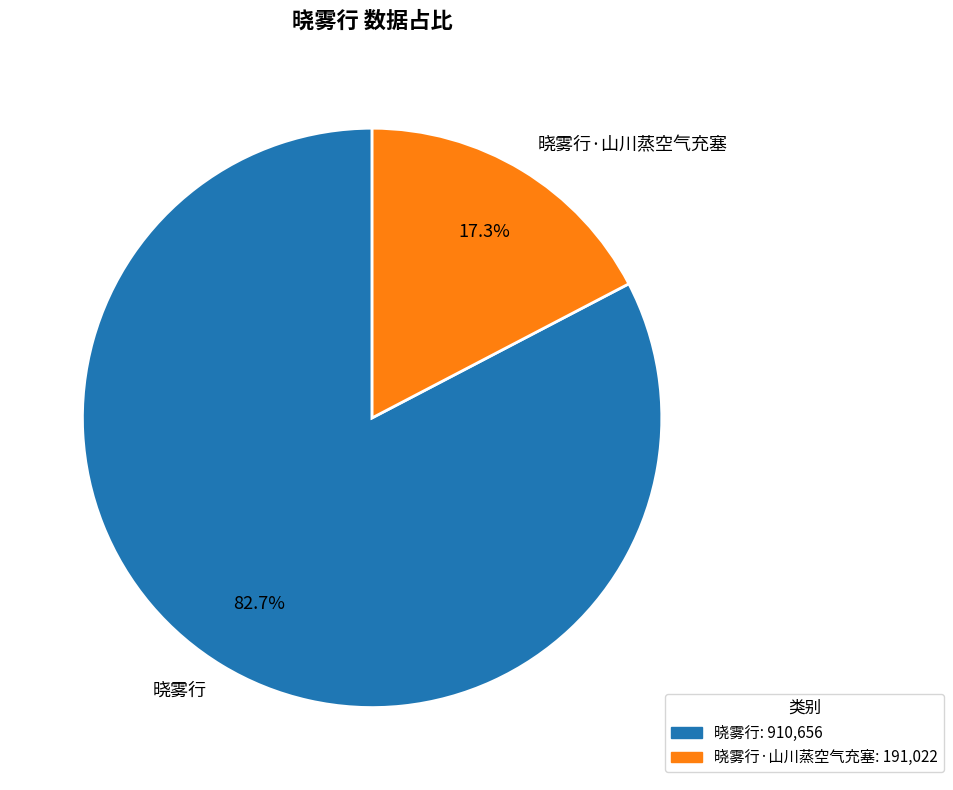

Between 晓雾行 and 晓雾行·山川蒸空气充塞, which is larger?

晓雾行